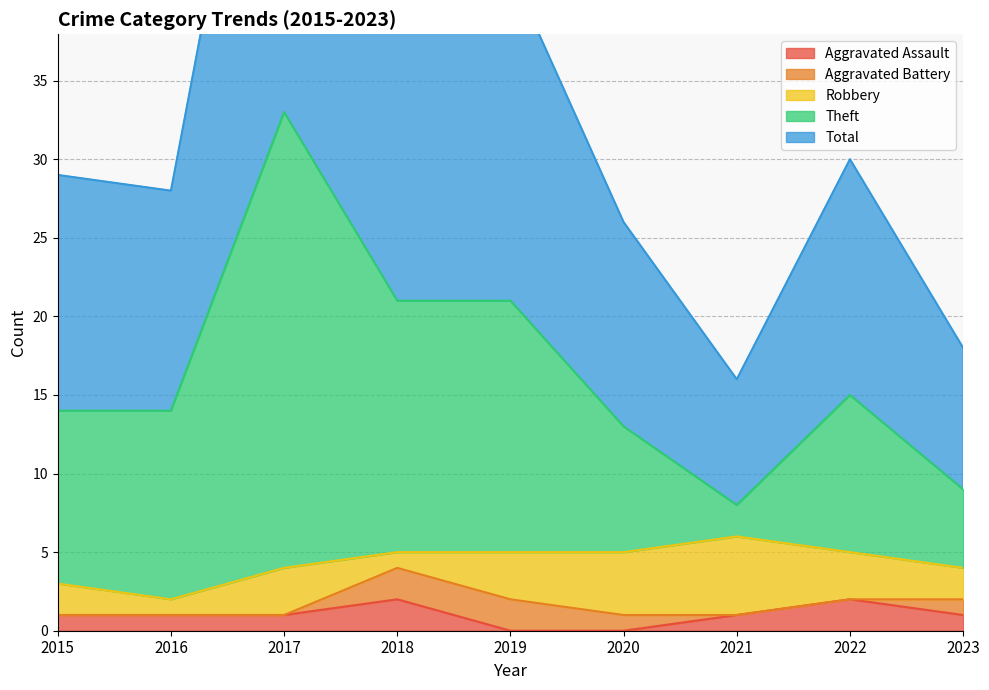

What is the total value across all series at 2018?

65